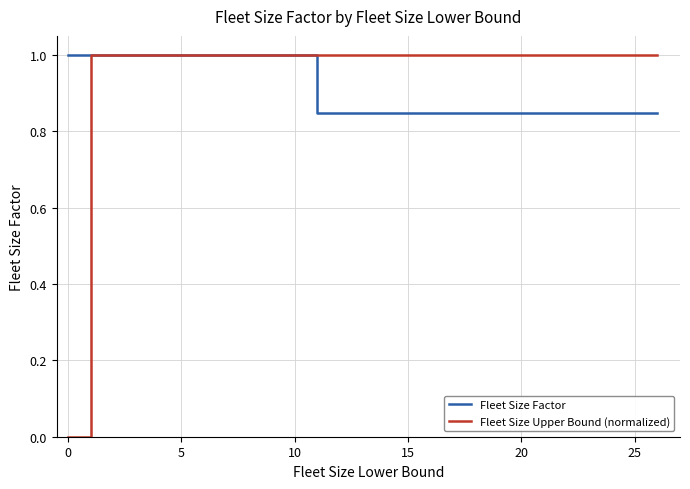

Which series has the largest range (max minus min)?

Fleet Size Upper Bound (normalized)